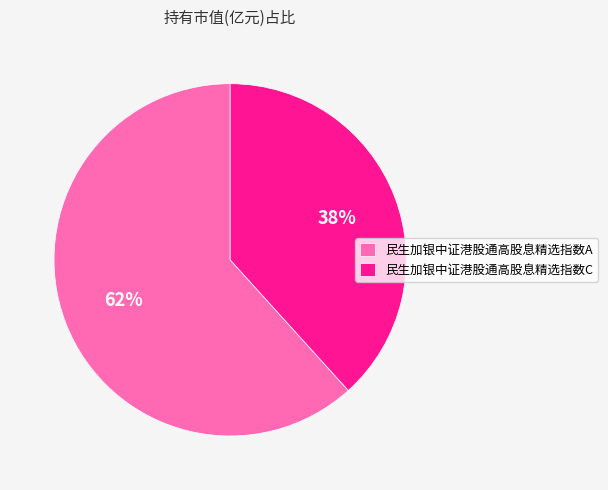

How many slices are in this pie chart?

2